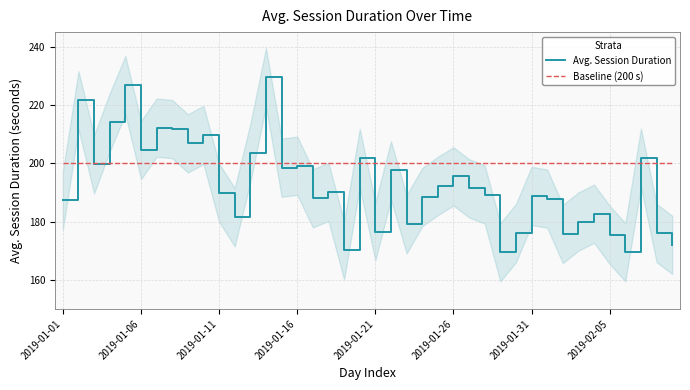

What is the minimum value for Baseline (200 s)?

200.0